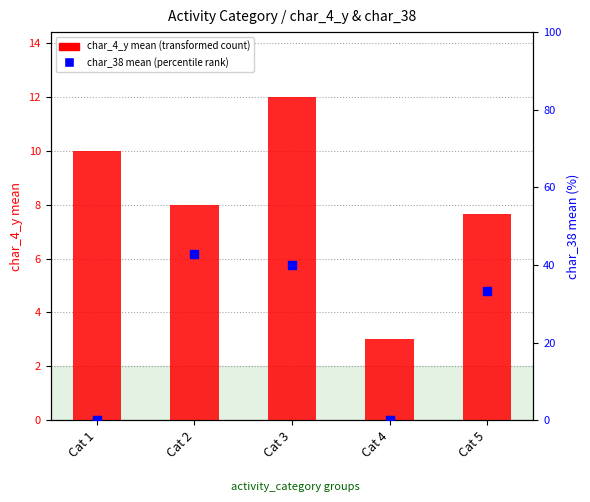

Which series has the largest total across all categories?

char_38 (mean %)